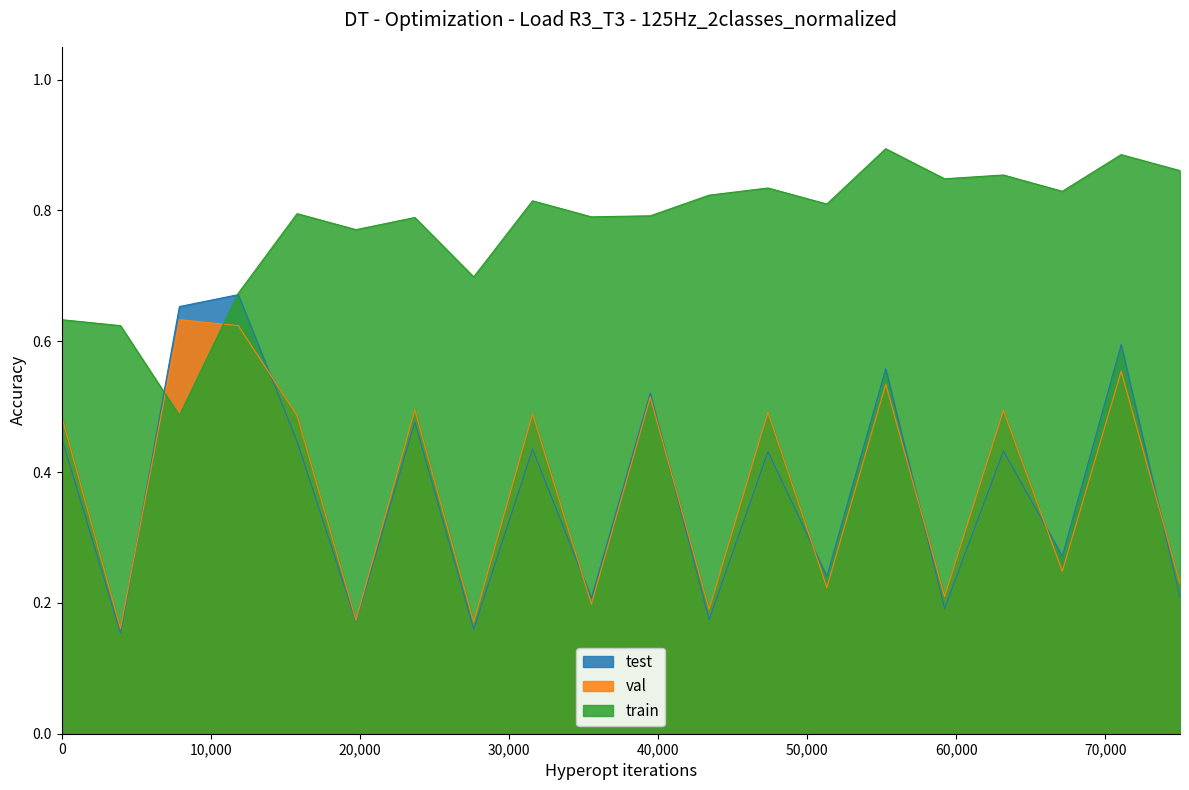

Which series has the largest range (max minus min)?

test